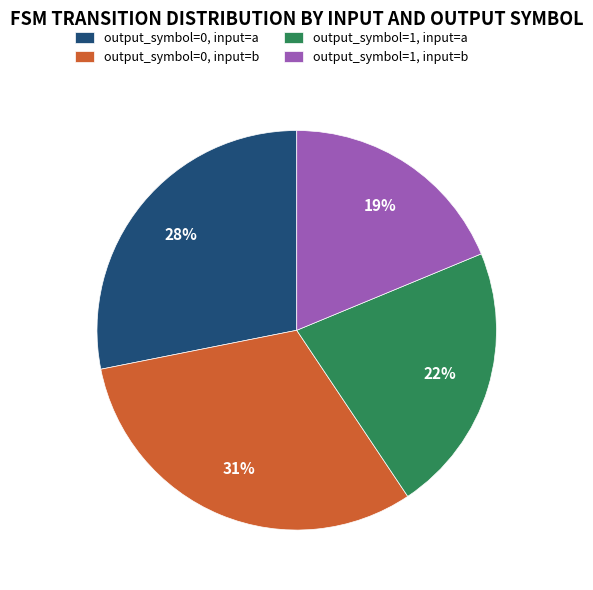

What is the smallest slice in the pie chart?

output_symbol=1, input=b